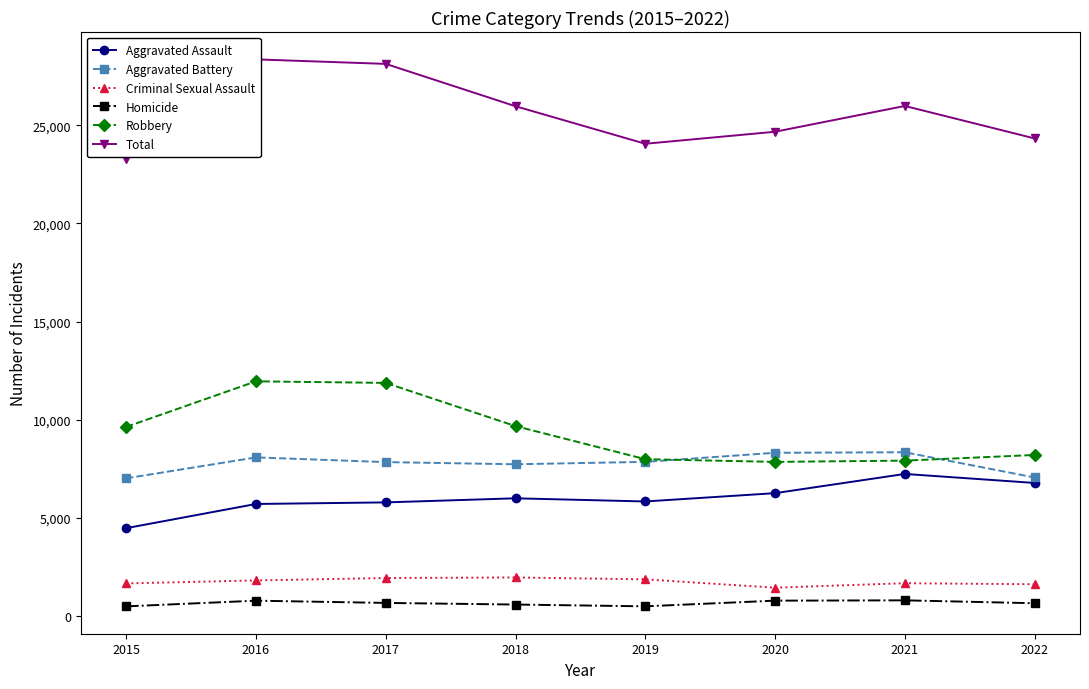

Reading right to left, extract all data points from this chart.

Aggravated Assault: 6783	7242	6263	5840	6001	5793	5712	4480
Aggravated Battery: 7062	8347	8319	7857	7735	7845	8085	7018
Criminal Sexual Assault: 1624	1675	1448	1872	1969	1940	1817	1666
Homicide: 656	803	787	498	589	672	786	496
Robbery: 8208	7920	7856	7994	9679	11880	11960	9638
Total: 24333	25987	24673	24061	25973	28130	28360	23298